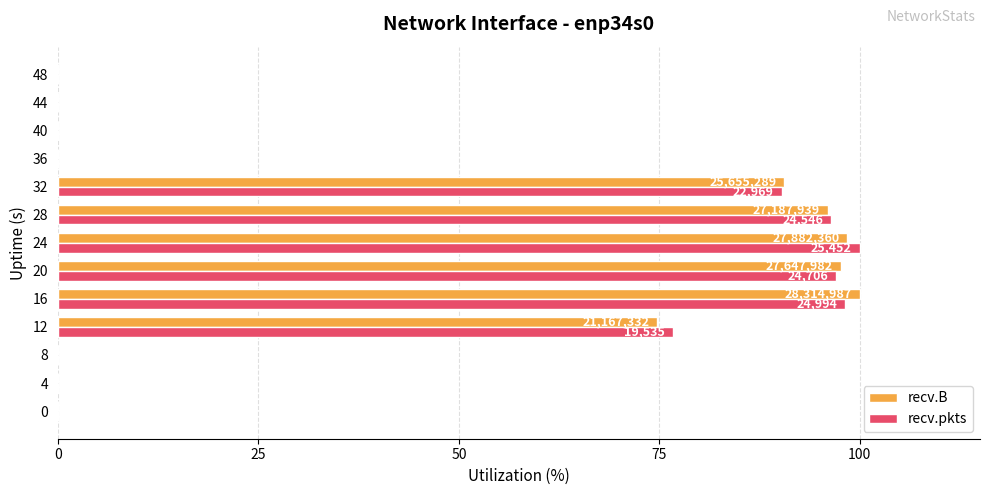

Which series changed the most between 32 and 44?

recv.B